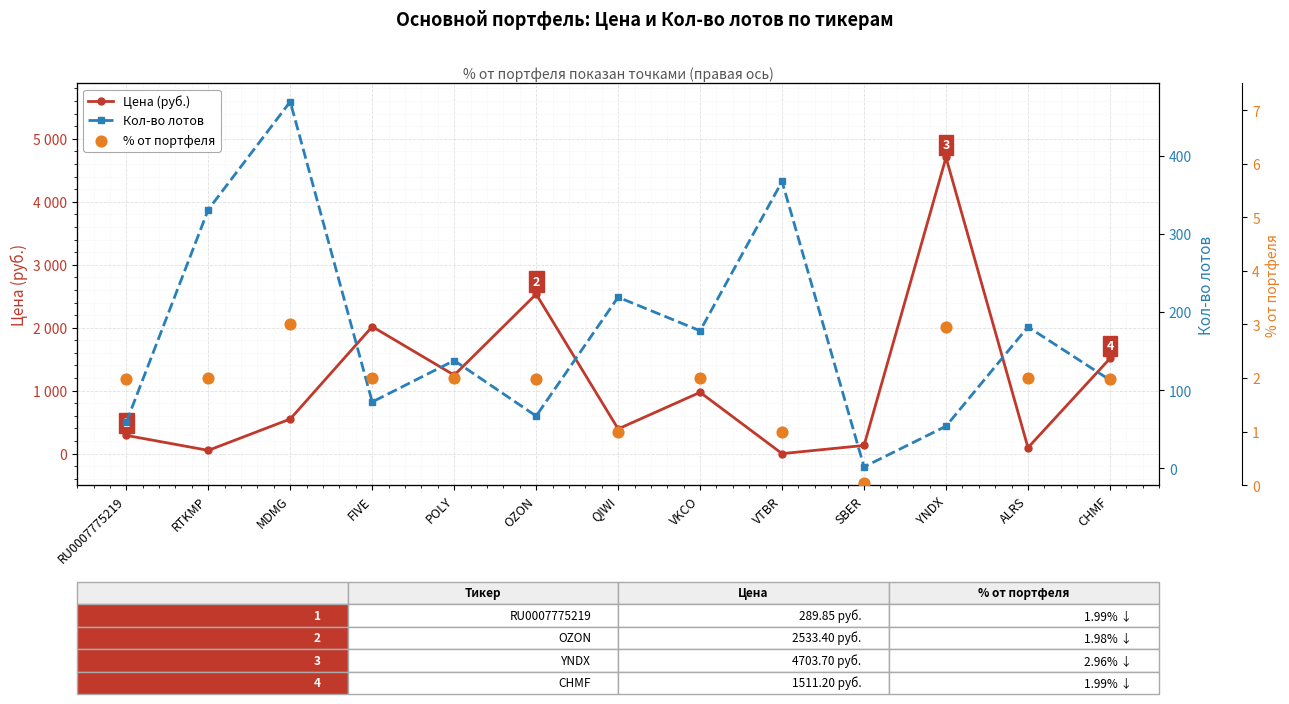

What is the total value across all series at ALRS?

278.0